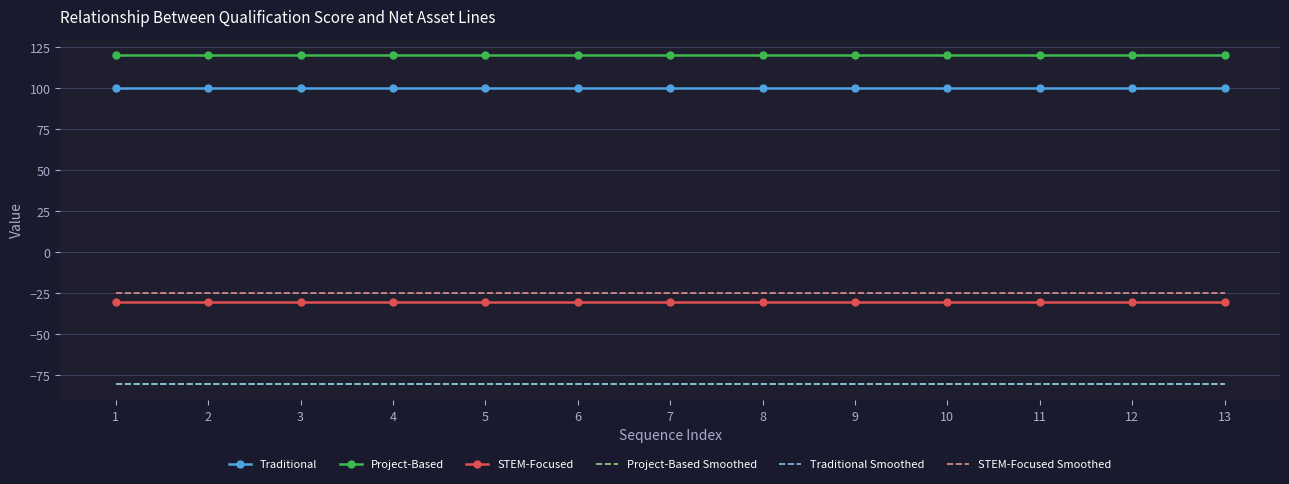

Which series changed the most between 4 and 9?

Traditional